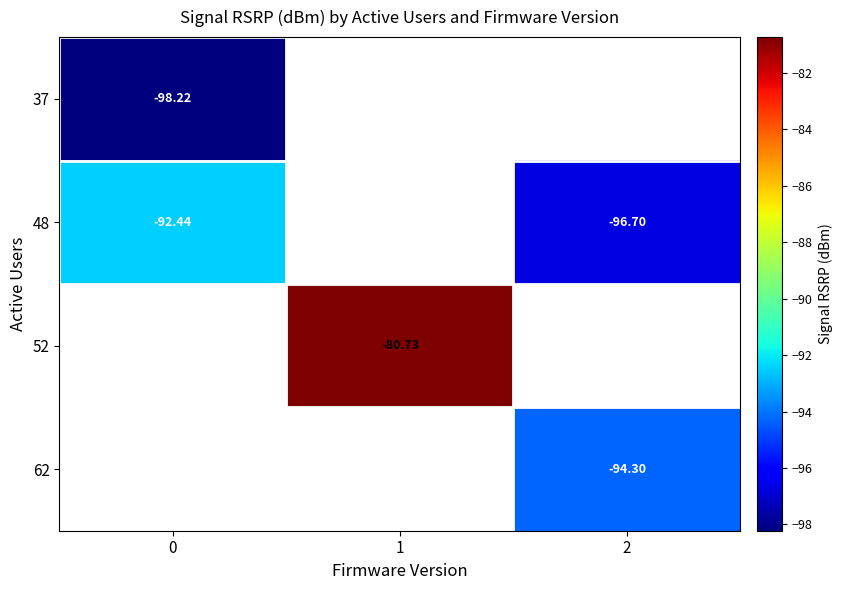

True or false: 62 has a value of -94.3 at 2.

True